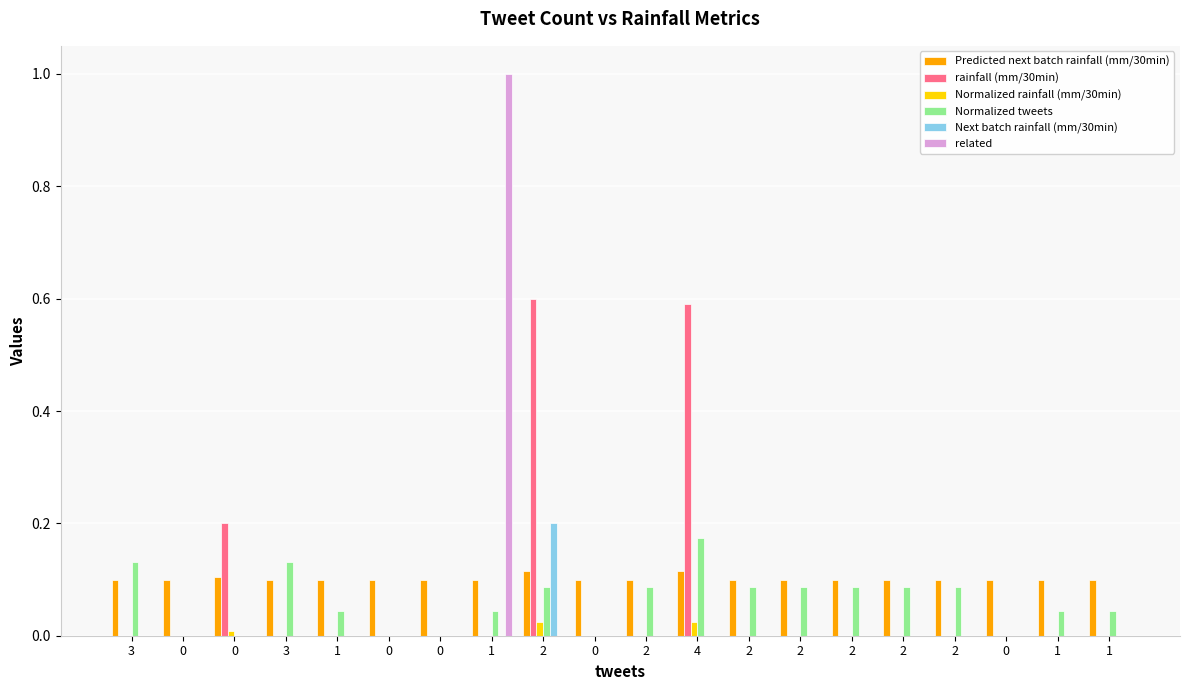

What is the sum of all related values?

1.0